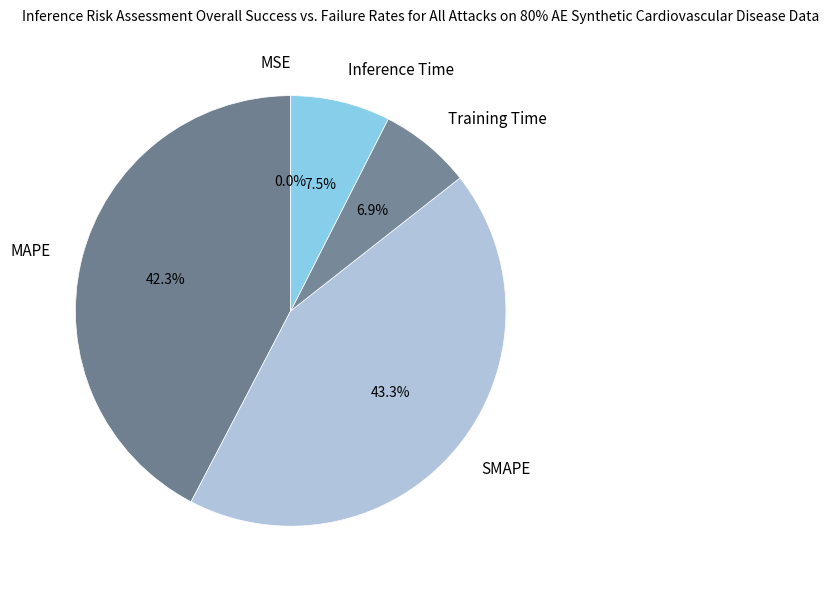

Between MAPE and SMAPE, which is larger?

SMAPE